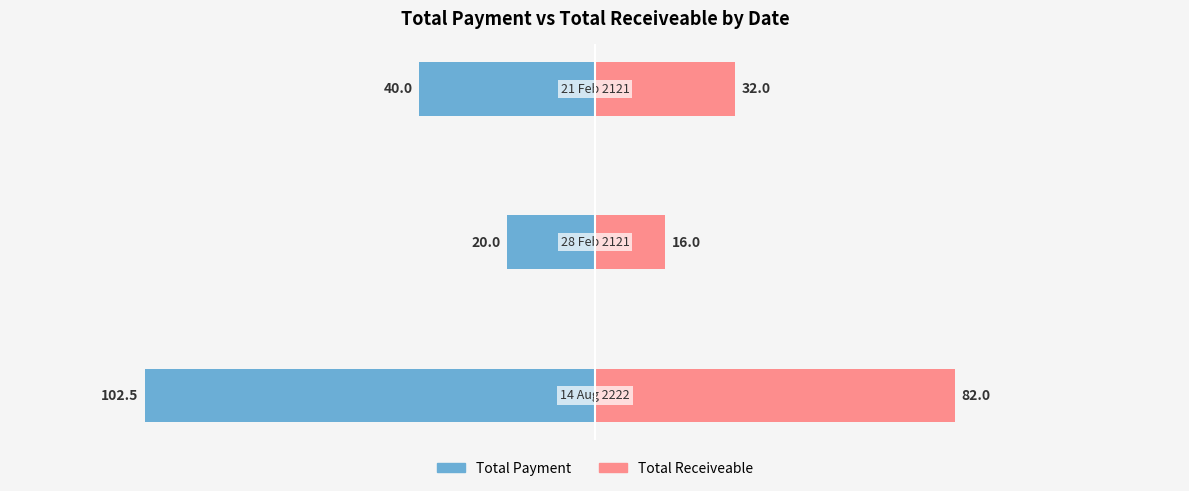

What is the value of the Total Payment bar at the 3rd from the left?

-40.0